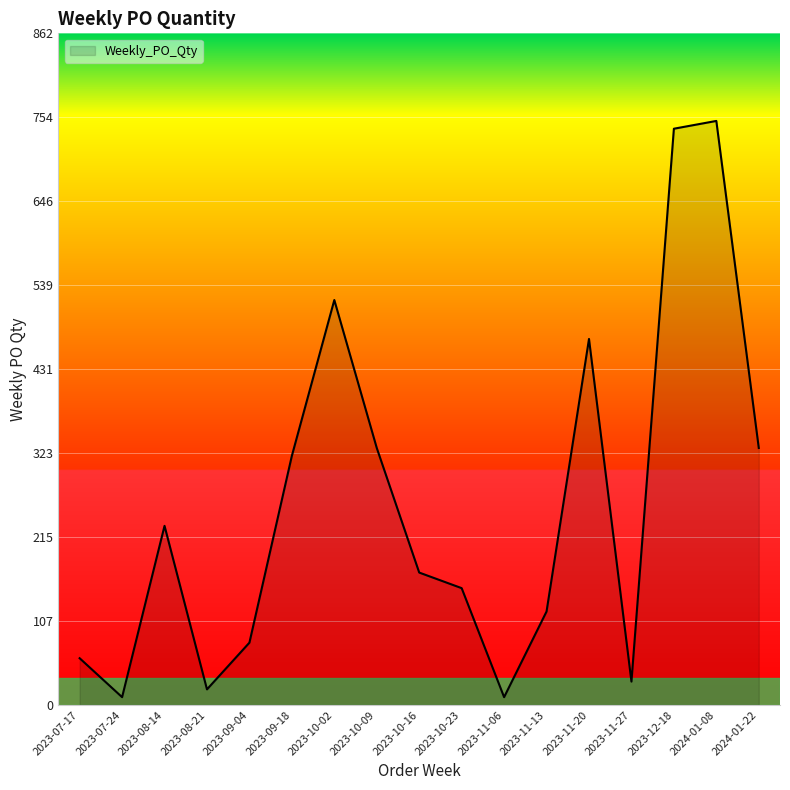

Which label corresponds to the largest value in the chart?

2024-01-08